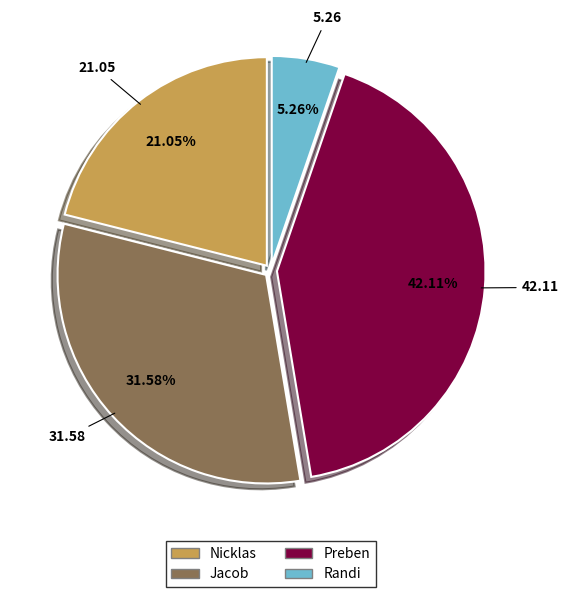

To the nearest percent, what percentage of the pie is Preben?

42%